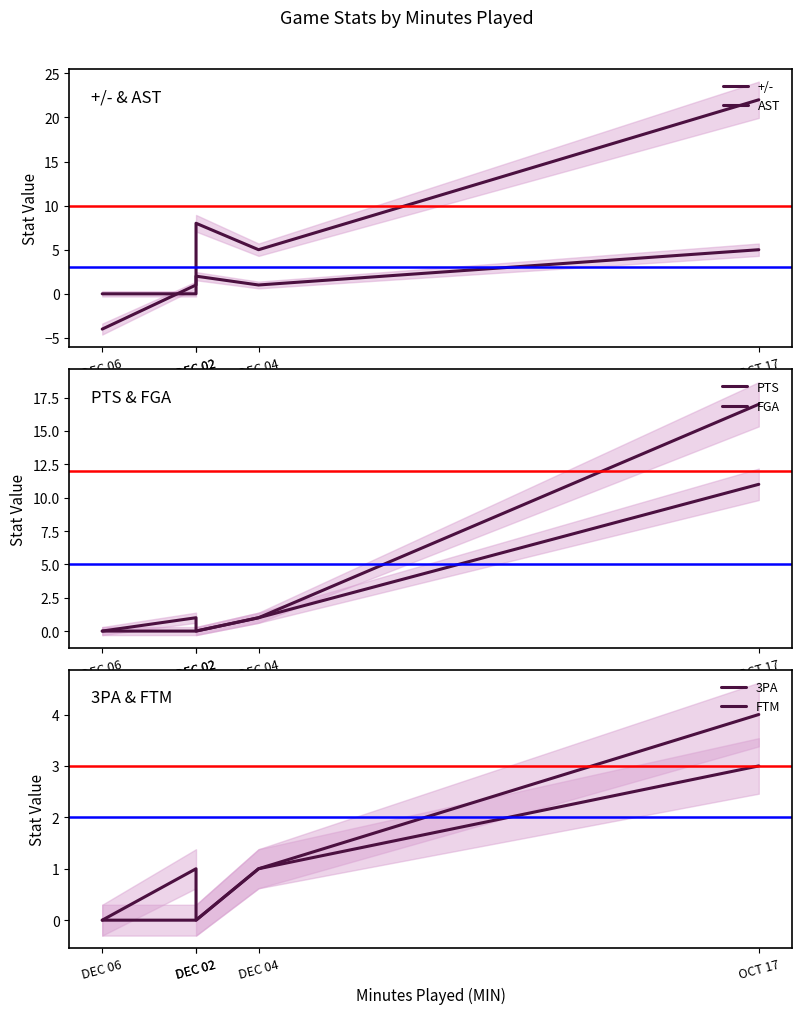

Which series has the largest total across all categories?

+/-